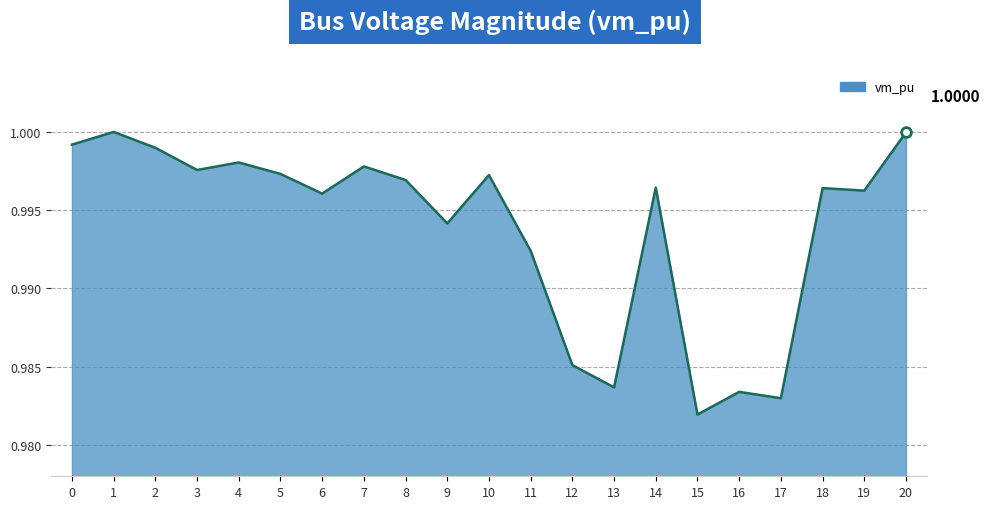

Which has a higher value, 9 or 8?

8